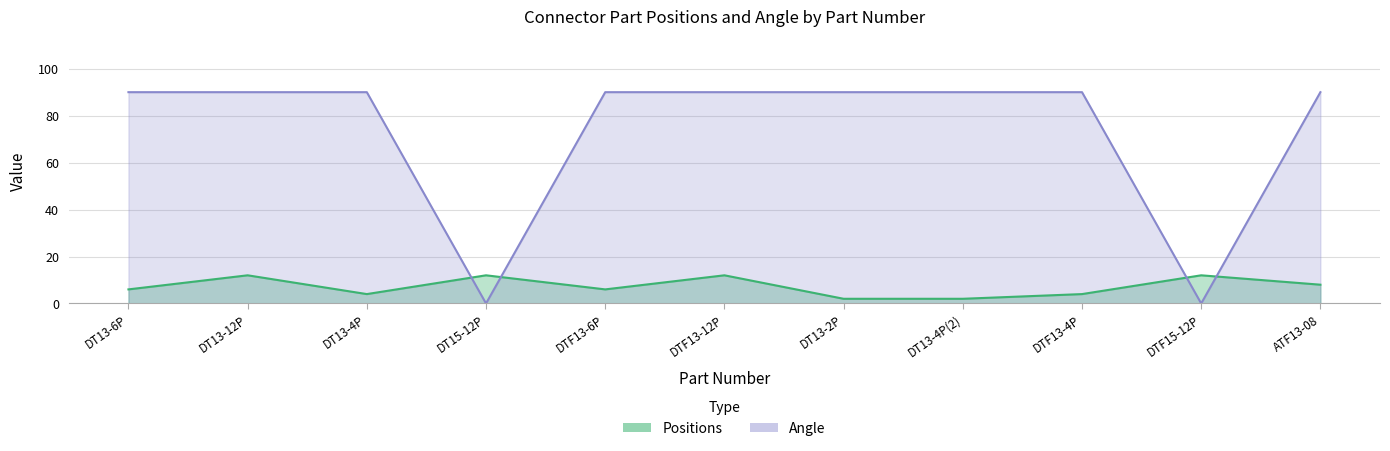

What is the minimum value for Positions?

2